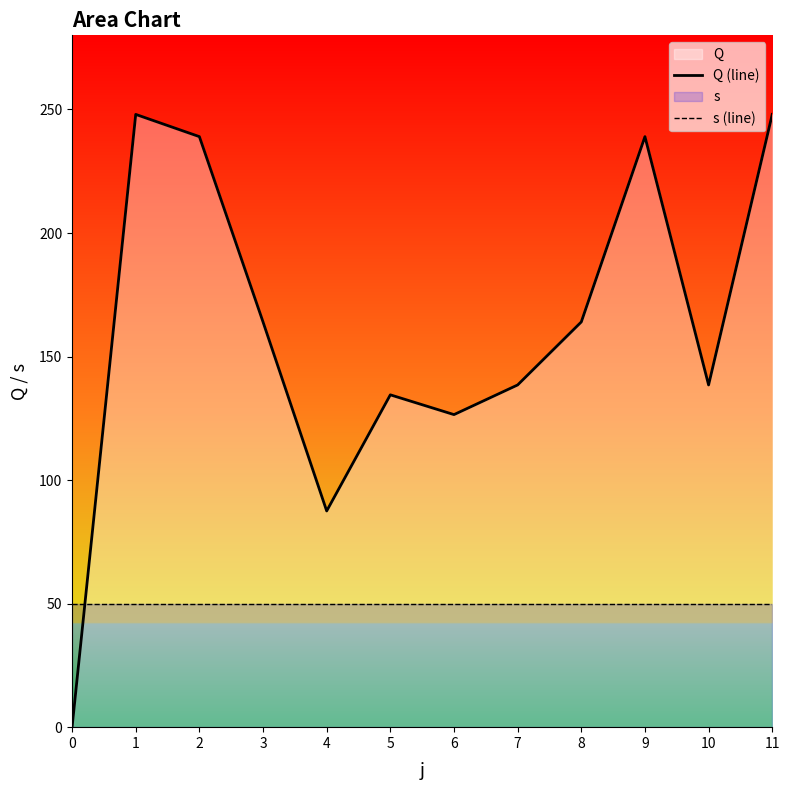

Where is the first local maximum for Q (line)?

1